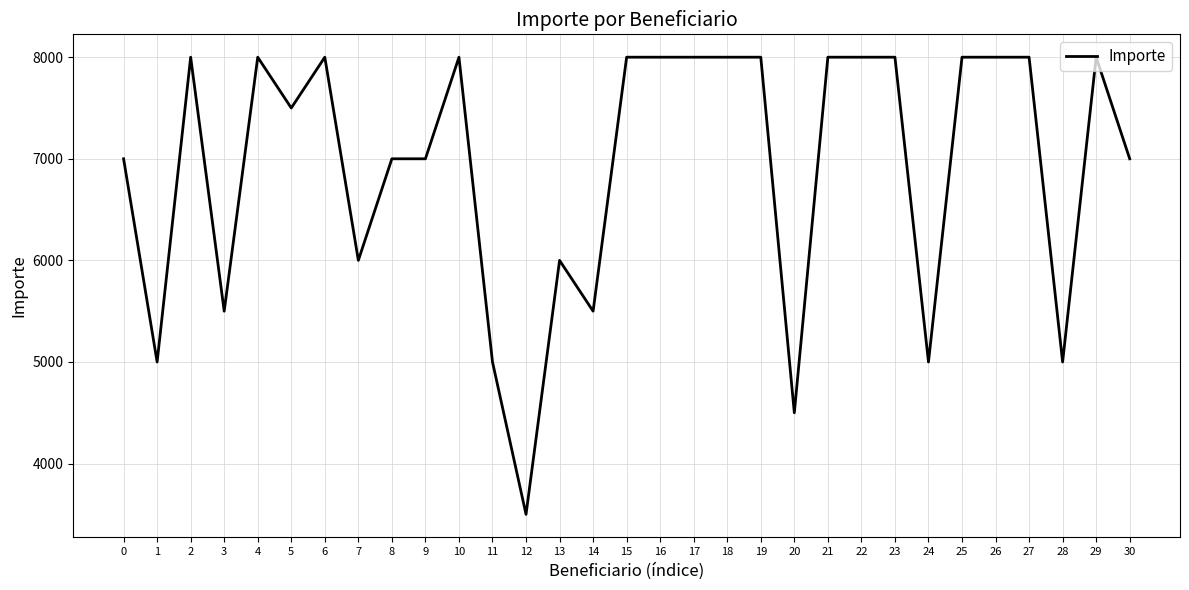

True or false: there are more than 2 points higher than both neighbors.

True